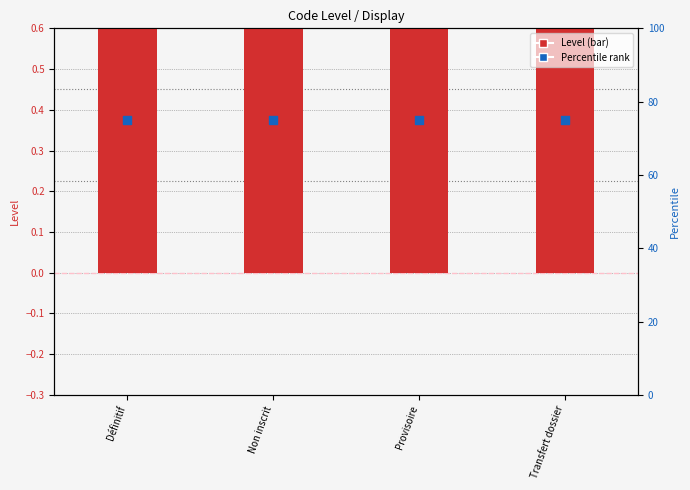

At which category is the sum across all series the highest?

Définitif